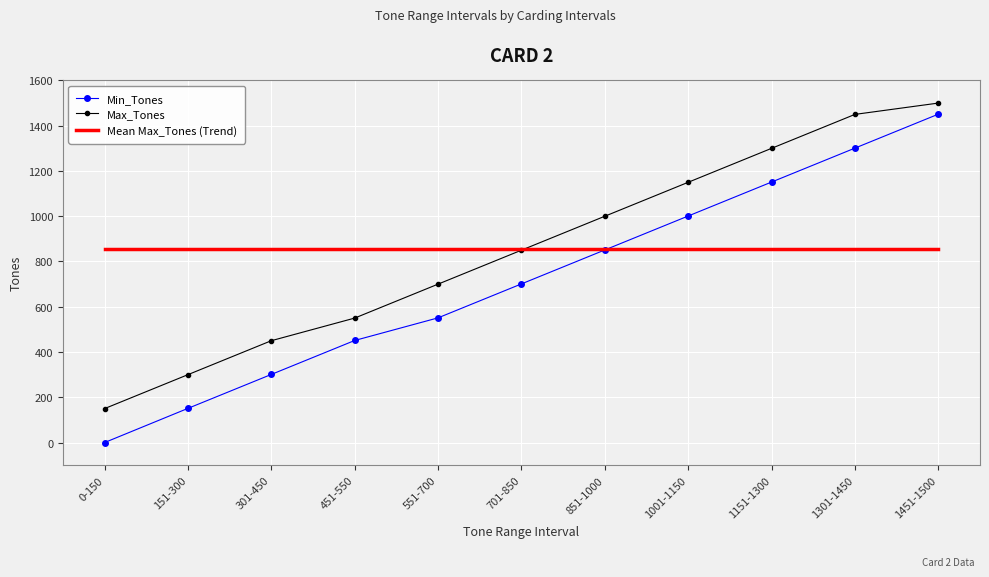

What is the total value across all series at 551-700?

2105.5